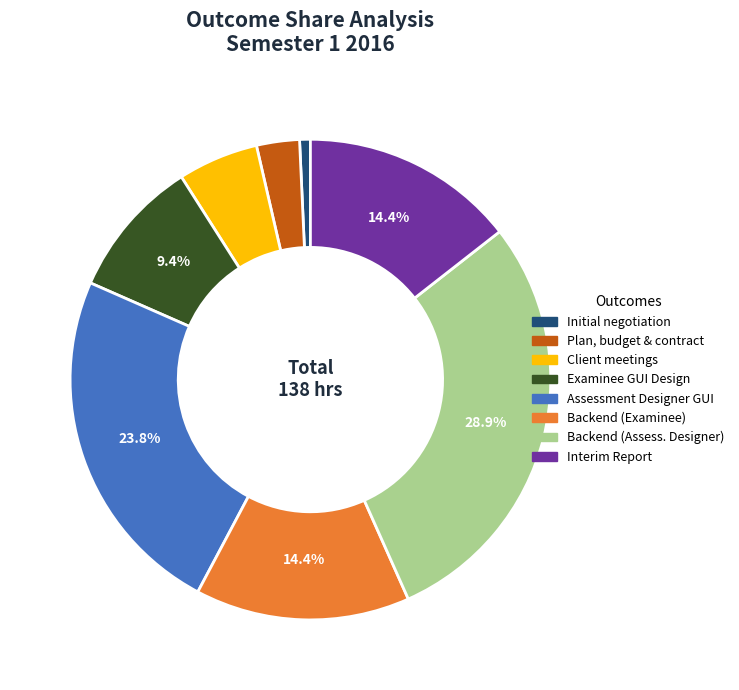

Is there a majority slice in this chart?

No